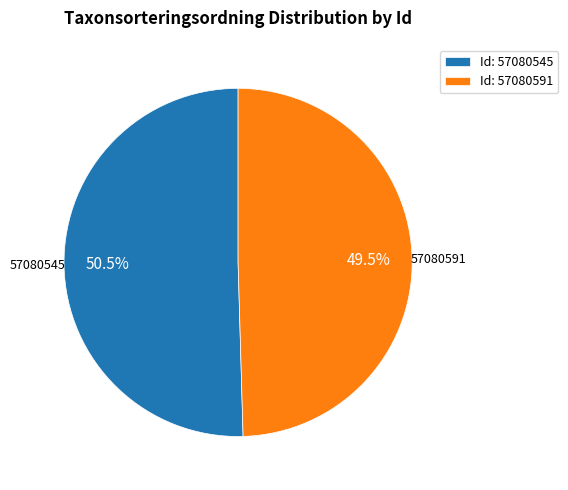

Approximately how many times larger is the value at Id: 57080591 compared to Id: 57080545?

1.0